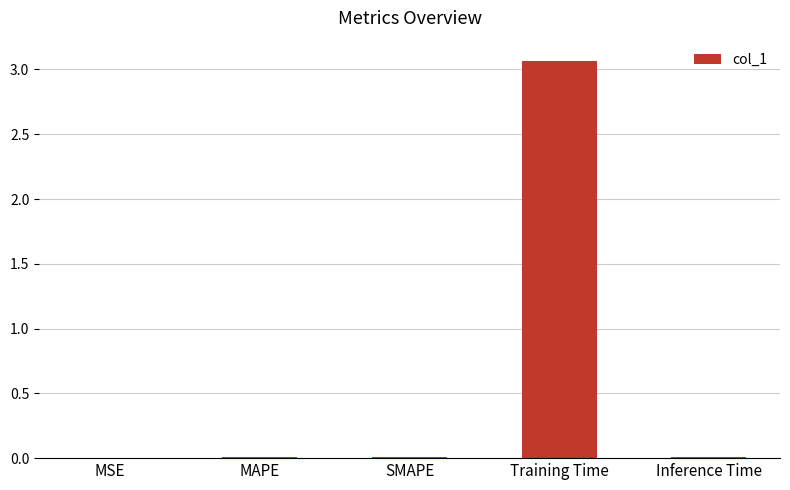

Read the value at Training Time.

3.1